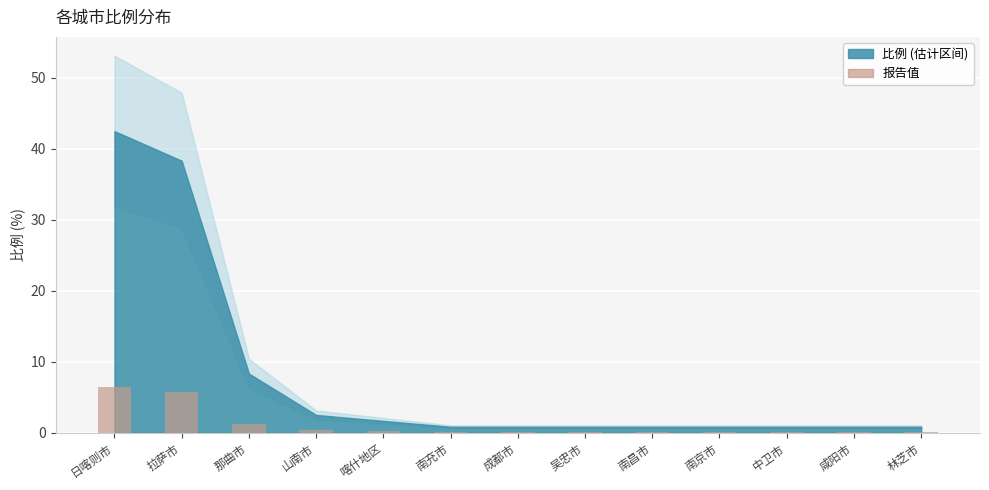

What value does the data have at 那曲市?

1.2